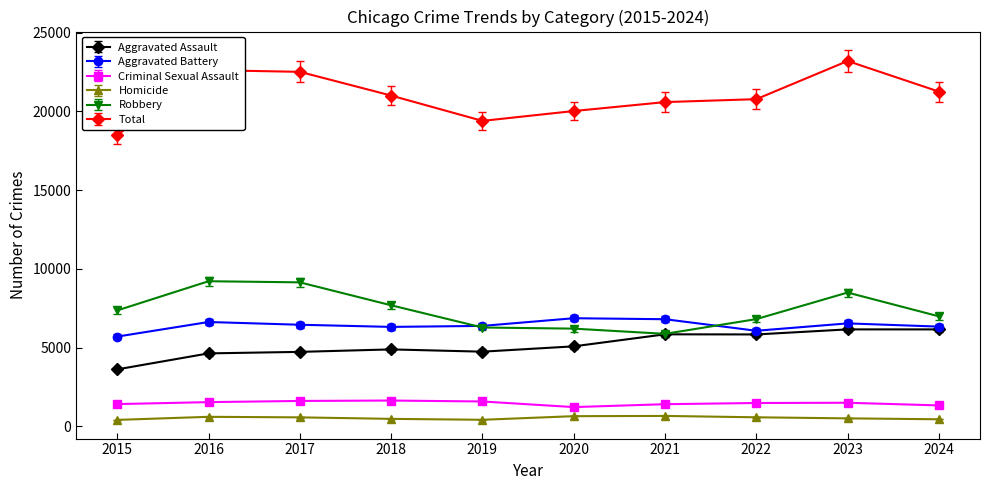

What is the difference between the maximum and minimum values in the Aggravated Assault series?

2539